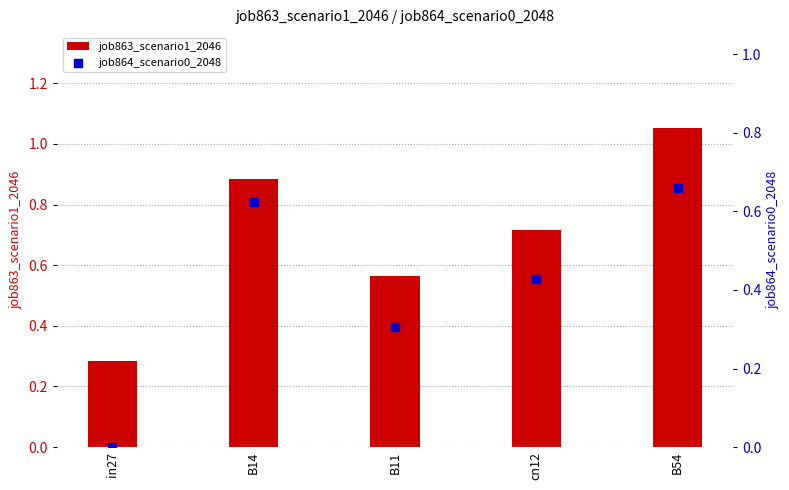

At how many categories does at least one series exceed 0?

5